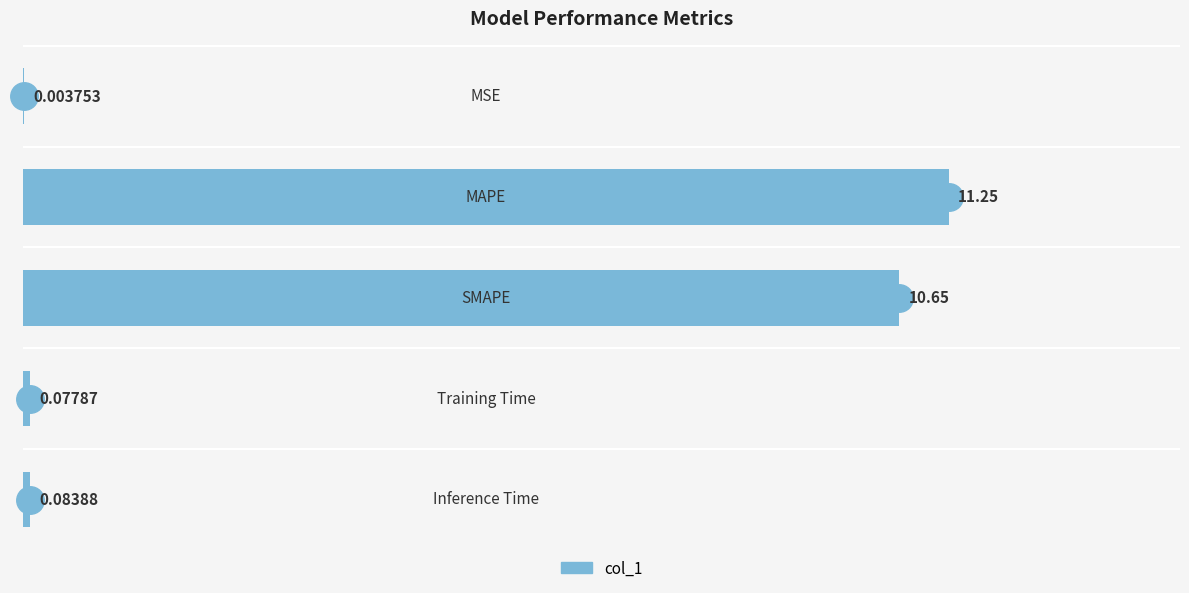

What is the sum of all values?

22.1